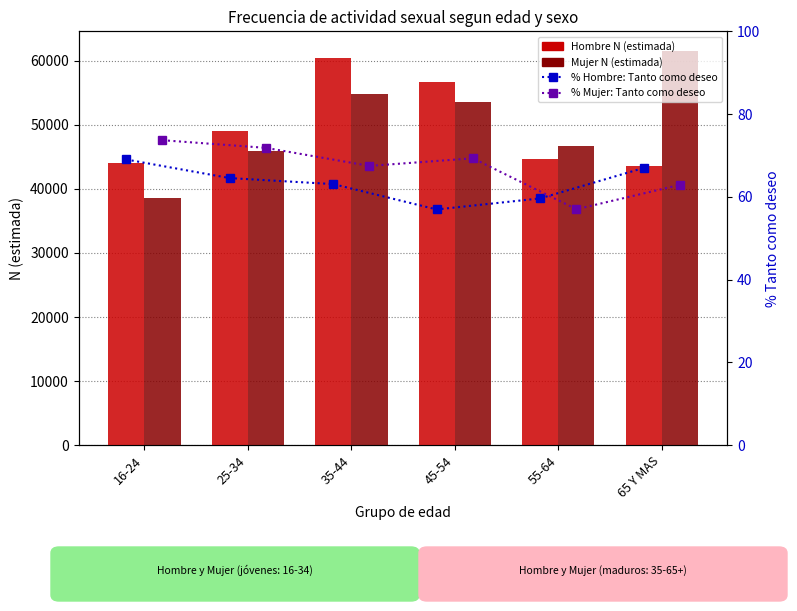

Reading left to right, extract all data points from this chart.

Hombre N (estimada): 44105.0	48969.0	60398.0	56726.0	44627.0	43612.0
Mujer N (estimada): 38573.0	45961.0	54869.0	53529.0	46663.0	61493.0
% Hombre Tanto como deseo: 69.0	64.5	63.1	57.0	59.6	67.0
% Mujer Tanto como deseo: 73.7	71.8	67.5	69.3	57.0	62.9